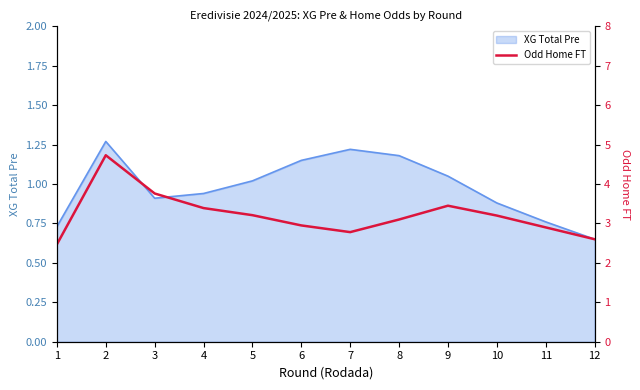

What is the difference between the second highest and second lowest values?

1.2